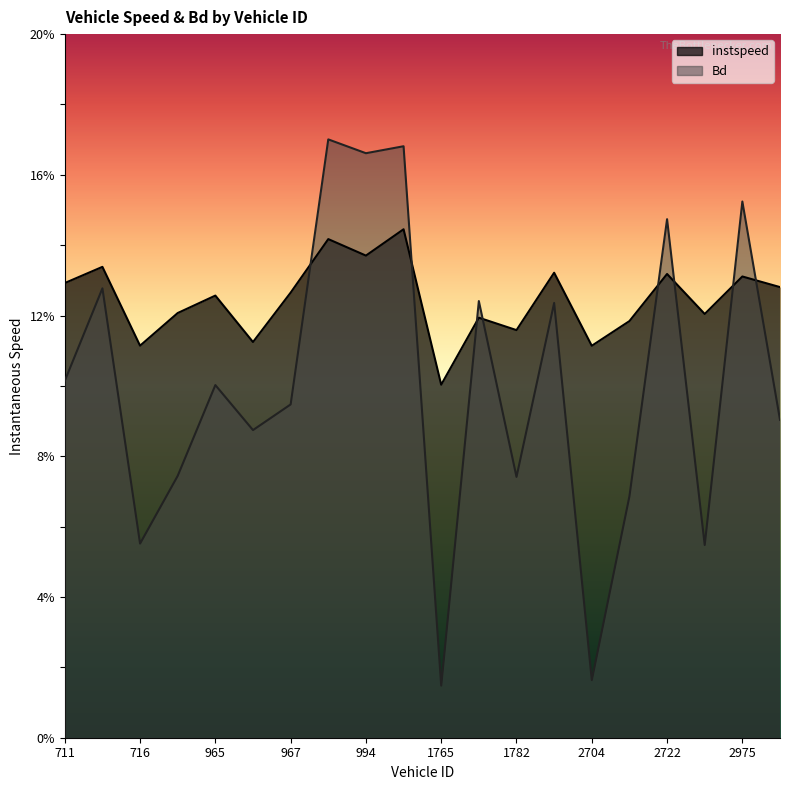

Rank the series by their average value, from highest to lowest.

instspeed, Bd